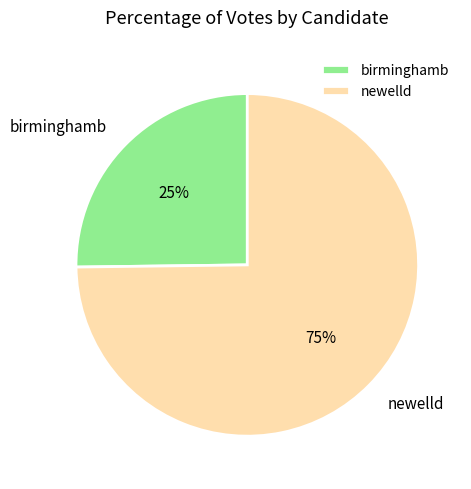

What is the majority slice?

newelld